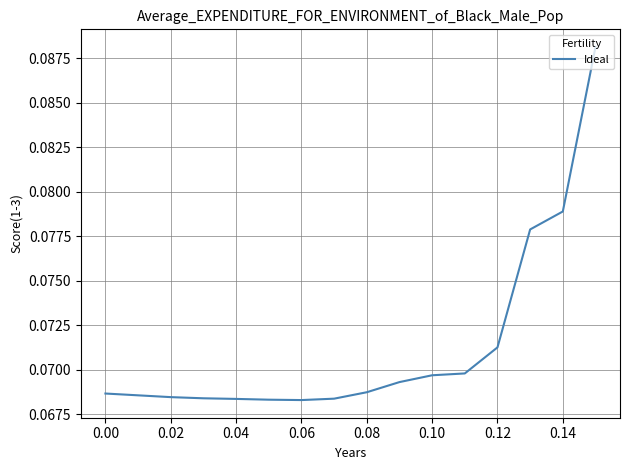

Reading right to left, list all the values displayed in this chart.

0.1	0.1	0.1	0.1	0.1	0.1	0.1	0.1	0.1	0.1	0.1	0.1	0.1	0.1	0.1	0.1